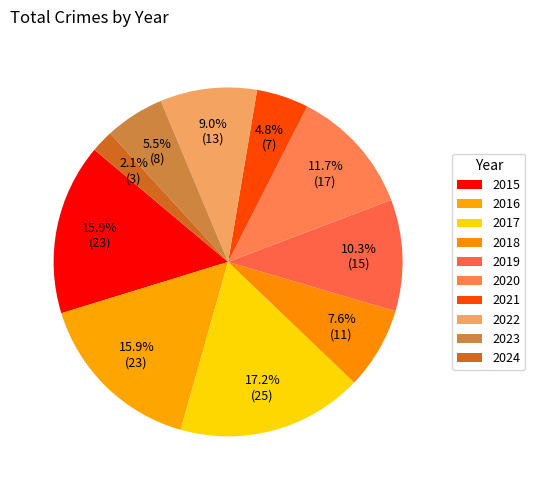

Which category has the smallest portion of the pie?

2024